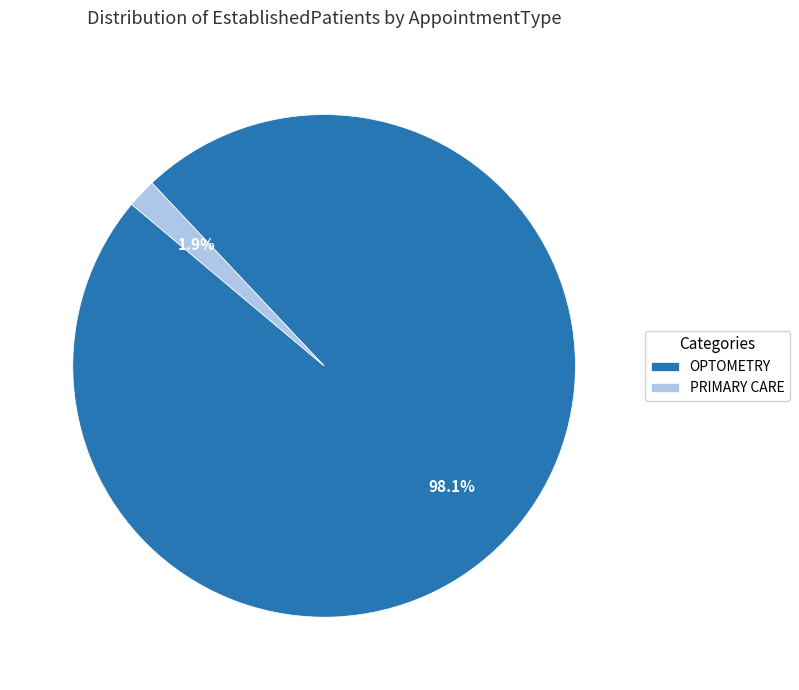

What percentage do OPTOMETRY and PRIMARY CARE together represent?

100.0%